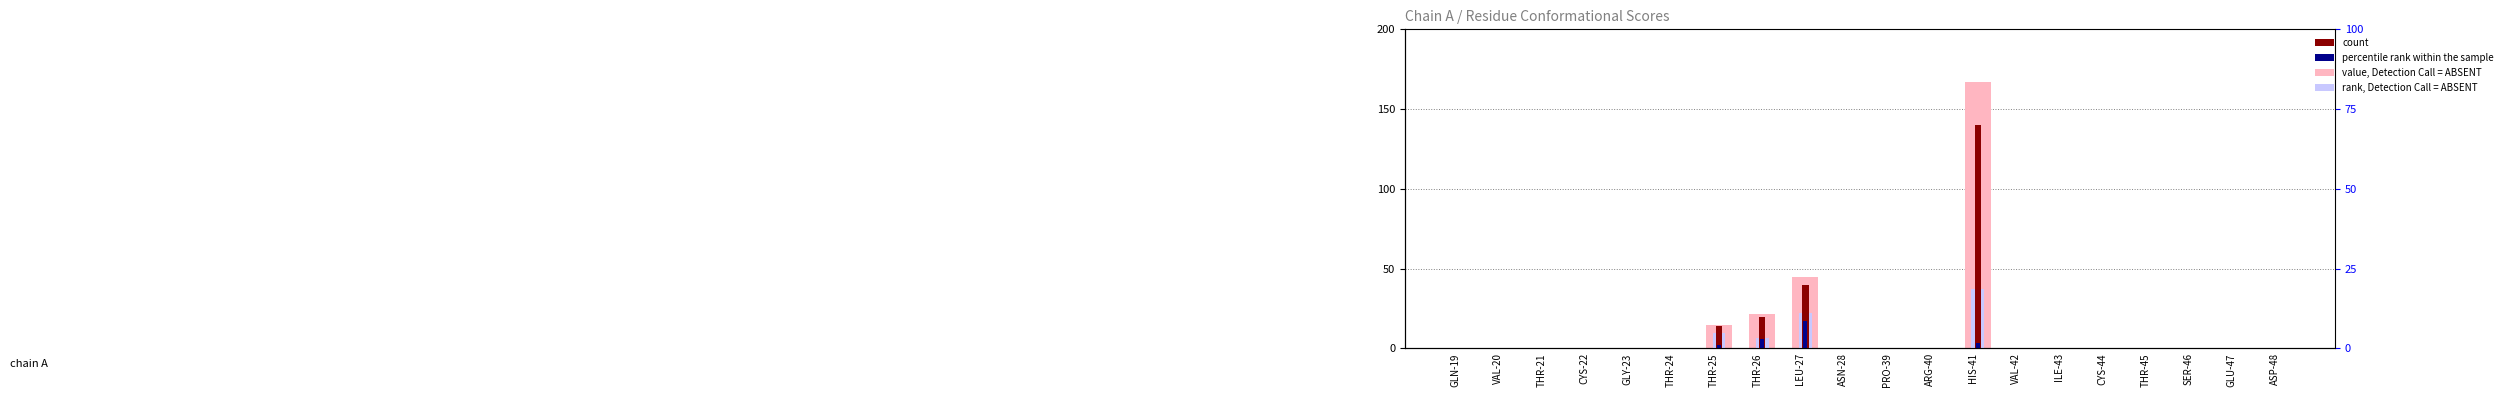

The value of rank, Detection Call = ABSENT at HIS-41 is 54.6. True or false?

False